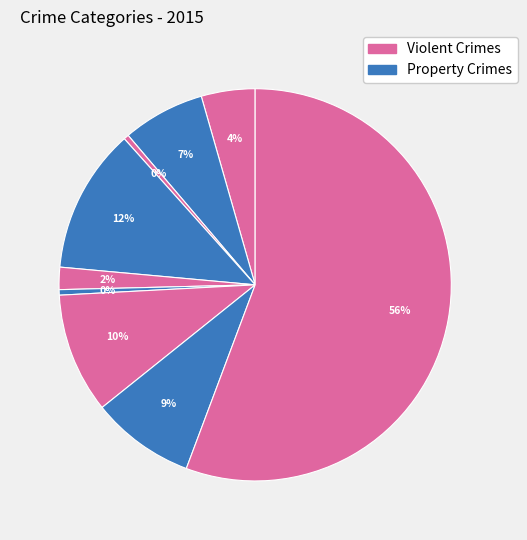

How many segments does this pie chart have?

9